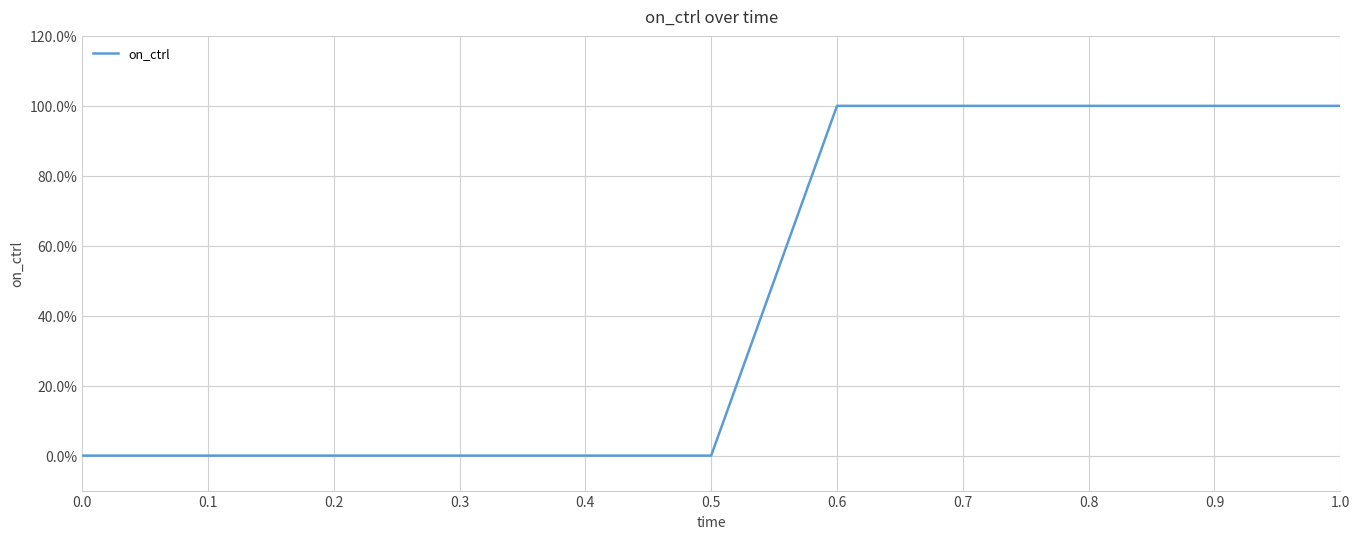

True or false: the data has more than 0 interior local peaks.

False